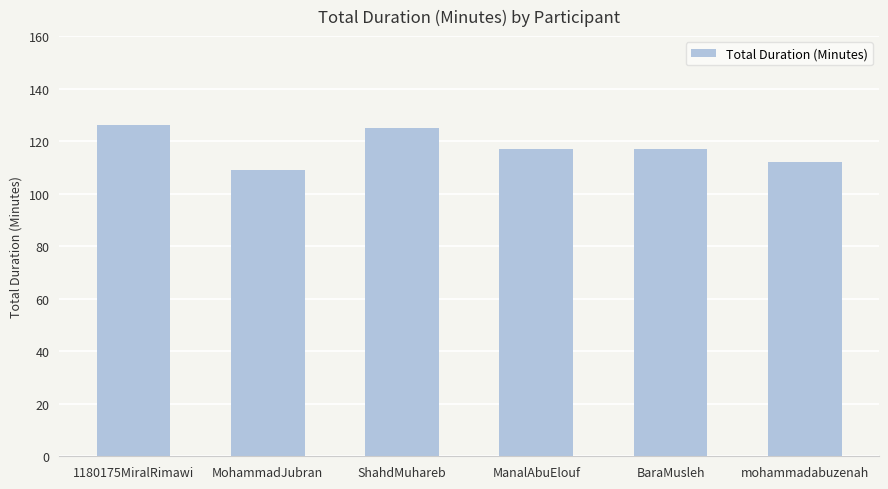

What is the label of the 6th bar from the left?

mohammadabuzenah